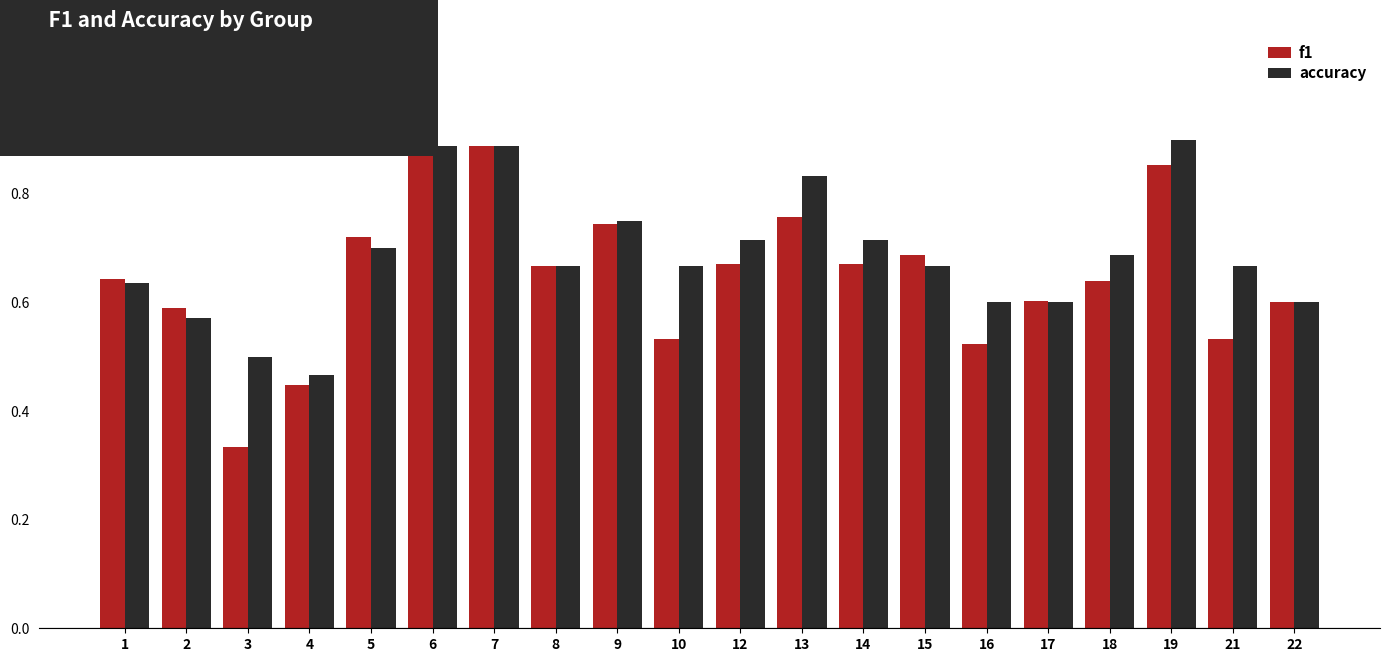

Is it true that f1 equals 0.6 at 4?

False